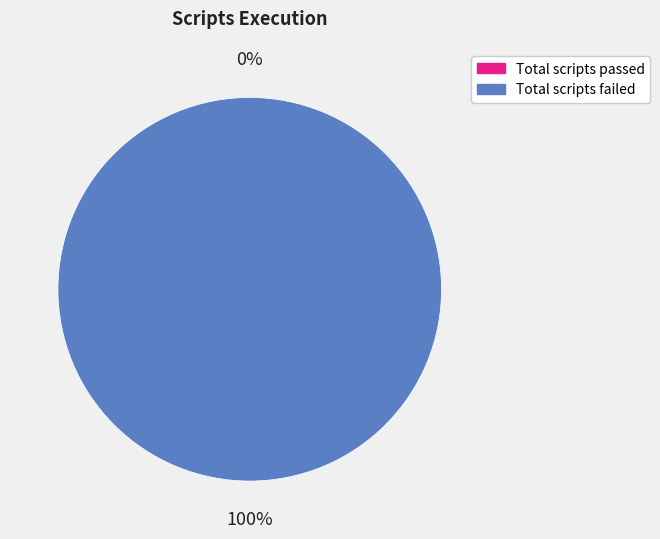

Does Total scripts passed represent more than half of the total?

No